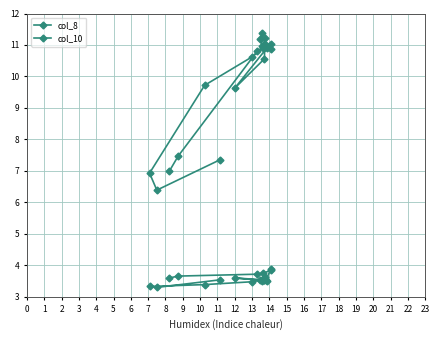

How many distinct data groups are displayed?

2